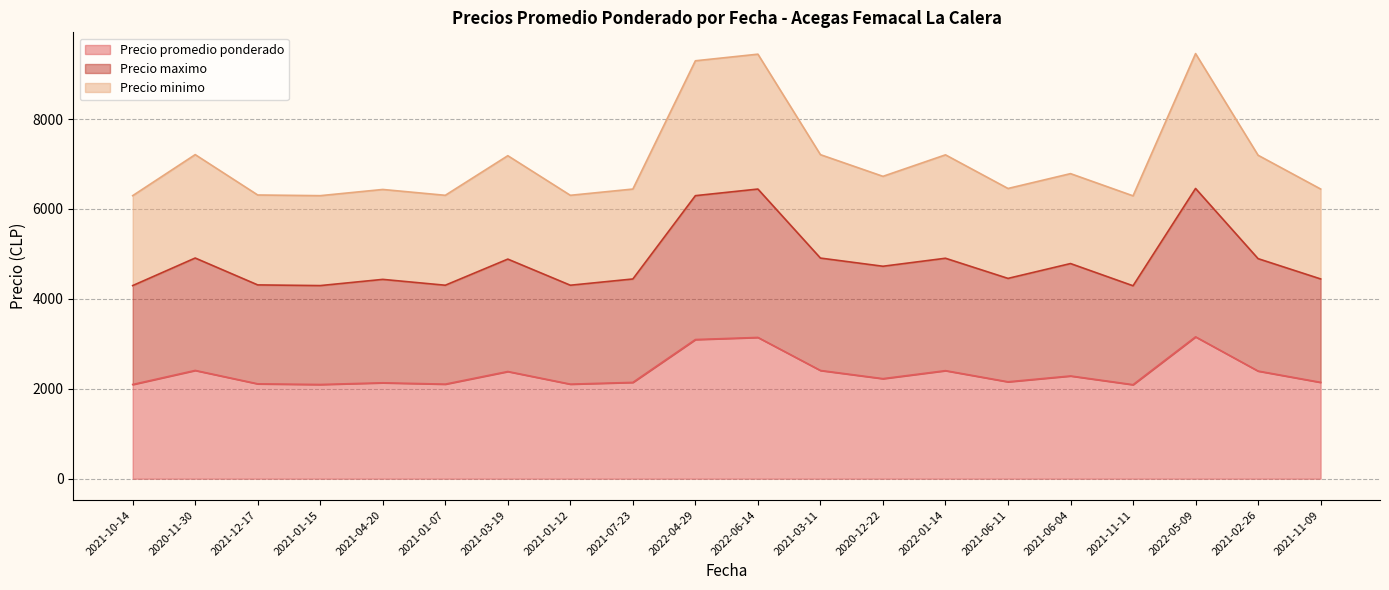

How many data points in Precio minimo are less than 6726?

10